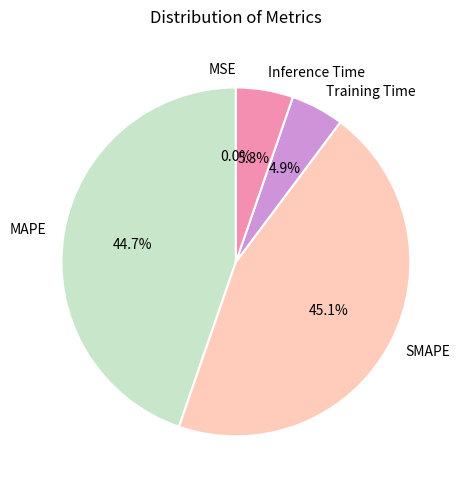

To the nearest percent, what percentage of the pie is Inference Time?

5%